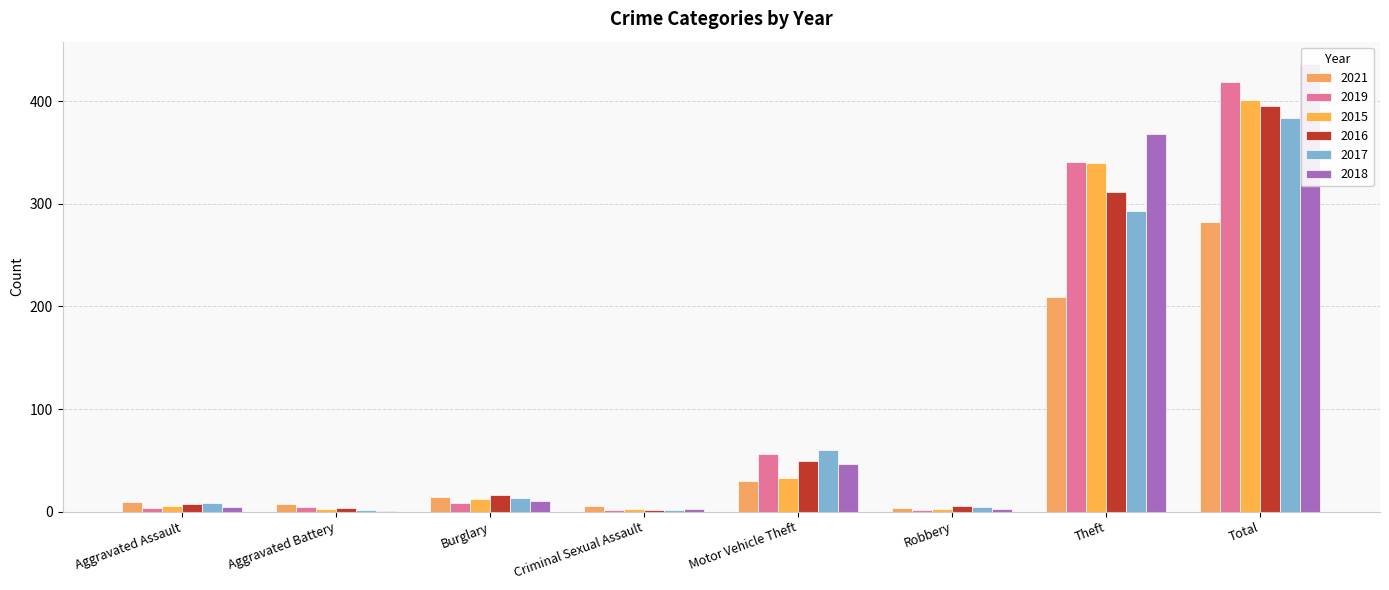

Which series has the largest total across all categories?

2018